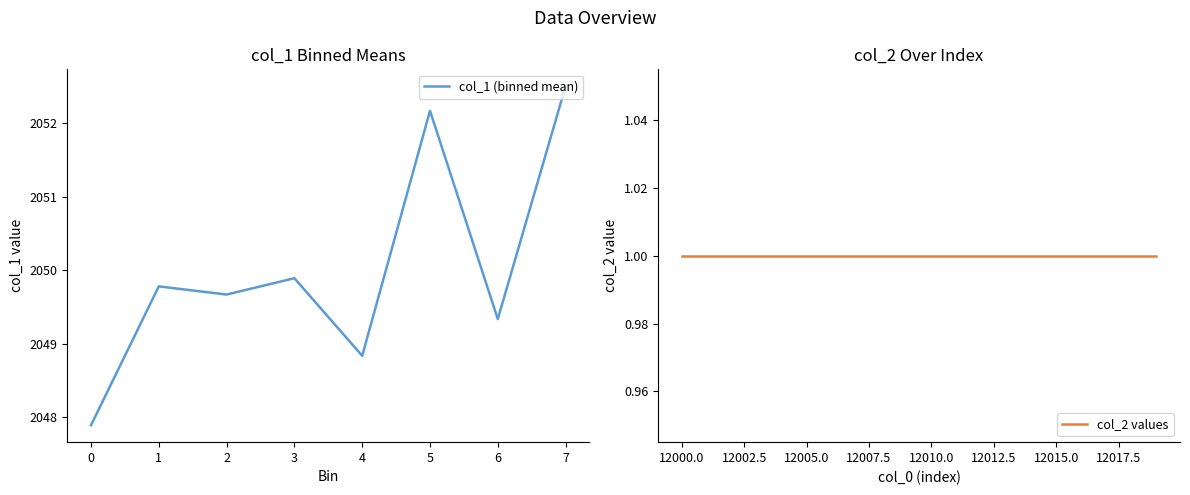

True or false: col_1 (binned mean) has a value of 2049.9 at 3.

True